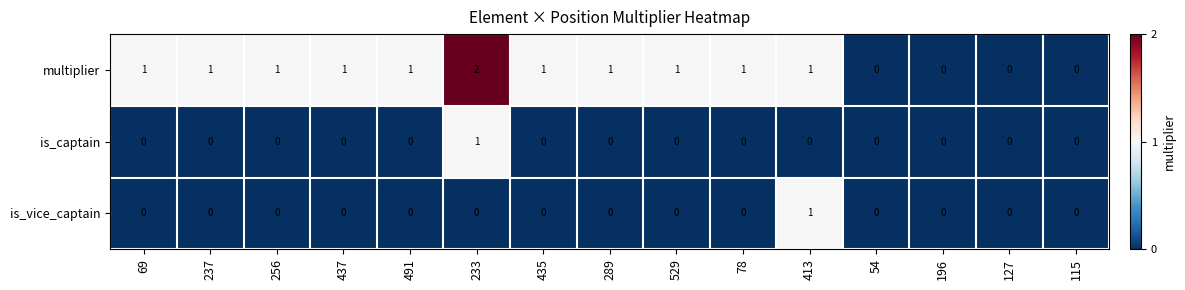

At which category is the sum across all series the highest?

233